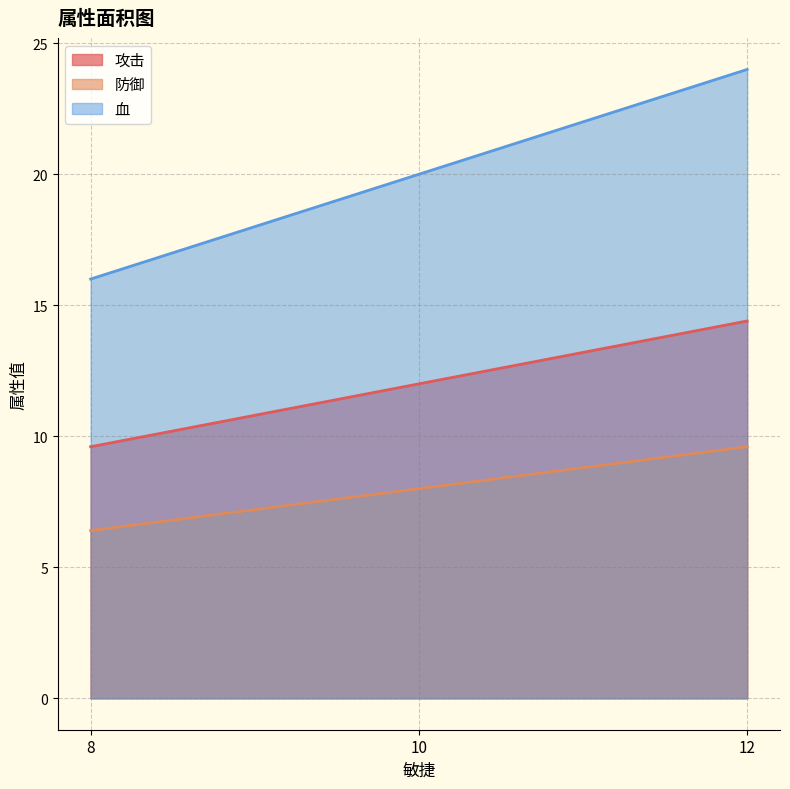

What is the total value across all series at 10?

40.0